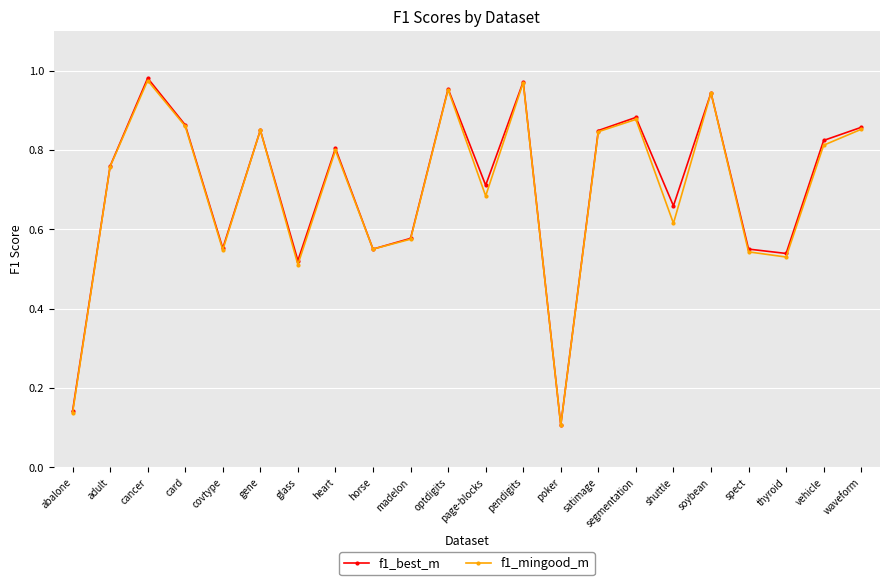

What is the label of the 5th point from the left?

covtype